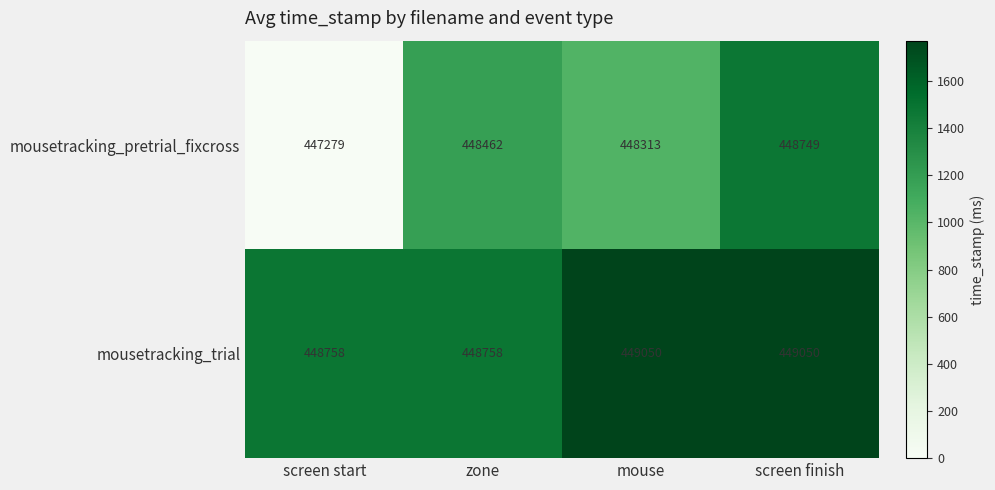

The value of mousetracking_pretrial_fixcross at mouse is 448313. True or false?

True